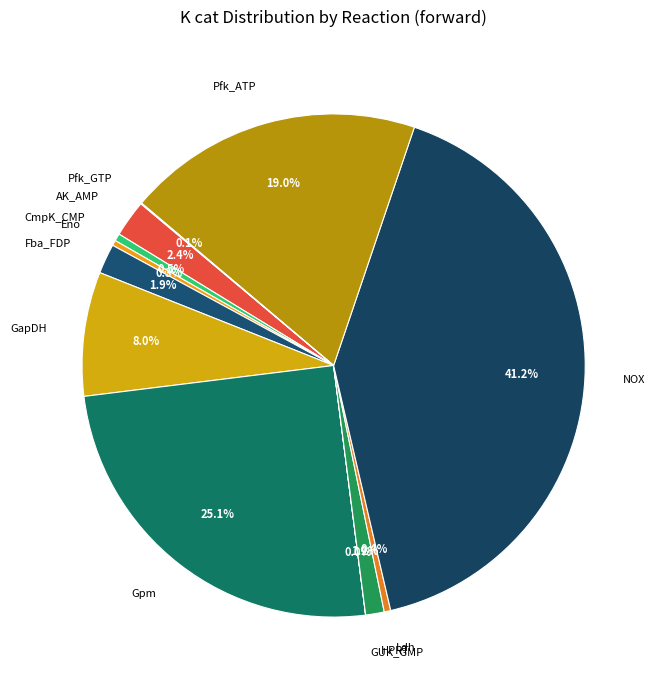

What percentage is NOT represented by Pfk_ATP?

81.0%